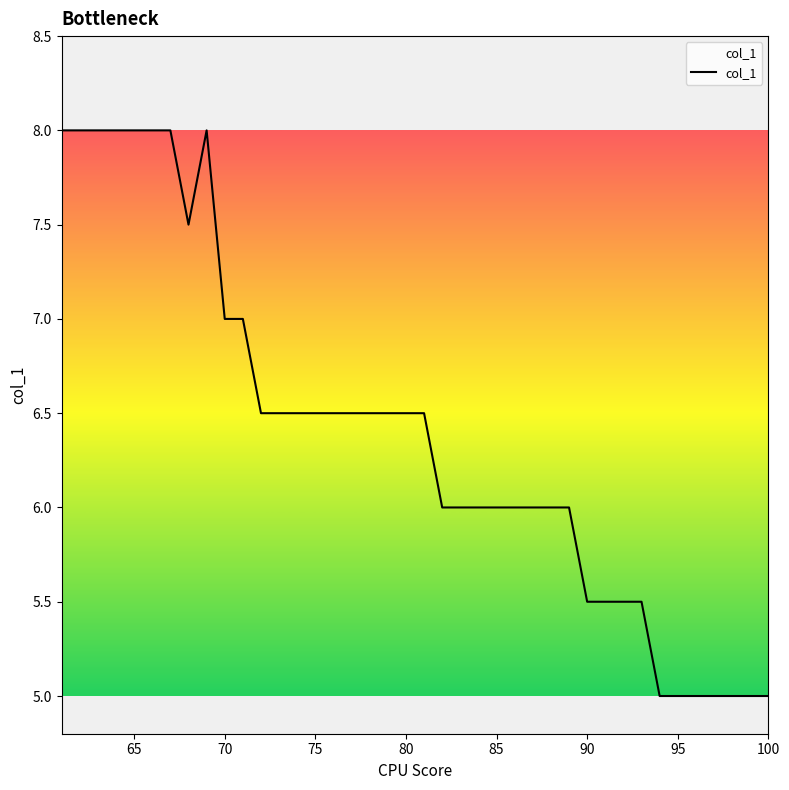

What is the minimum value shown in the chart?

5.0